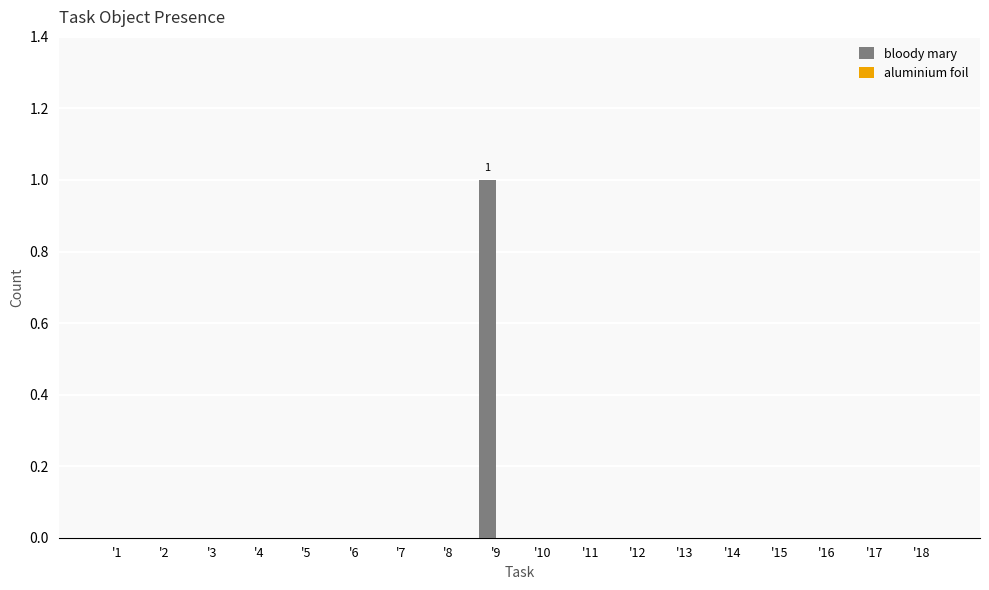

True or false: the data shows 1 at '11.

False